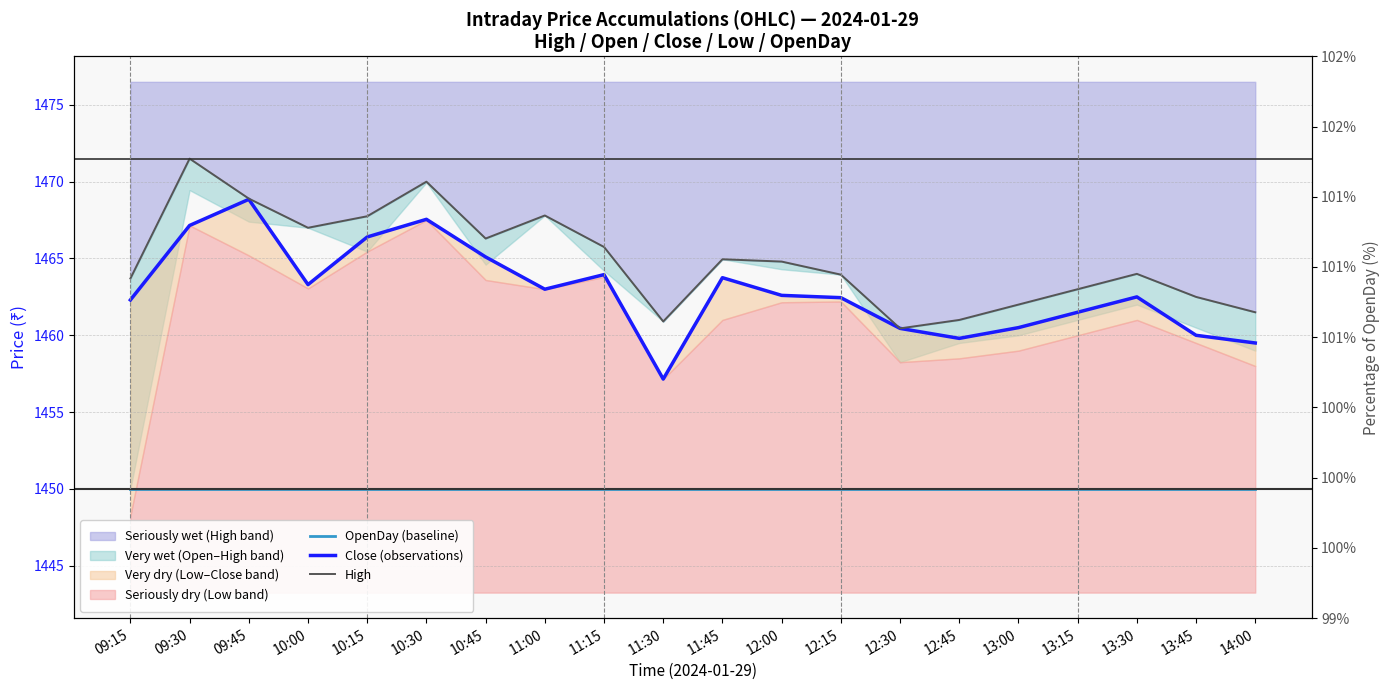

True or false: OpenDay (baseline) has more than 1 interior local peaks.

False